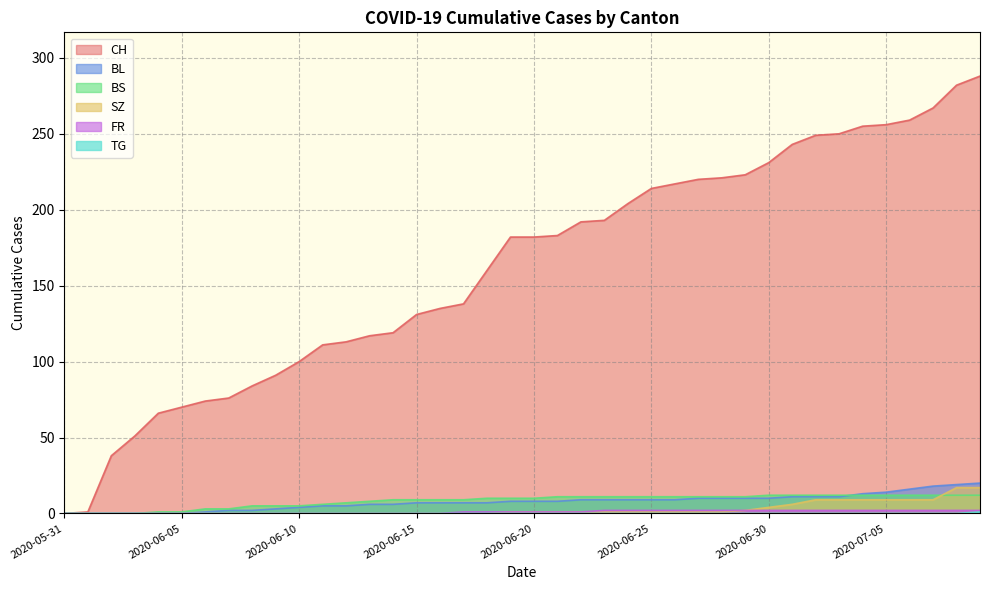

True or false: BL and CH cross at least once.

False